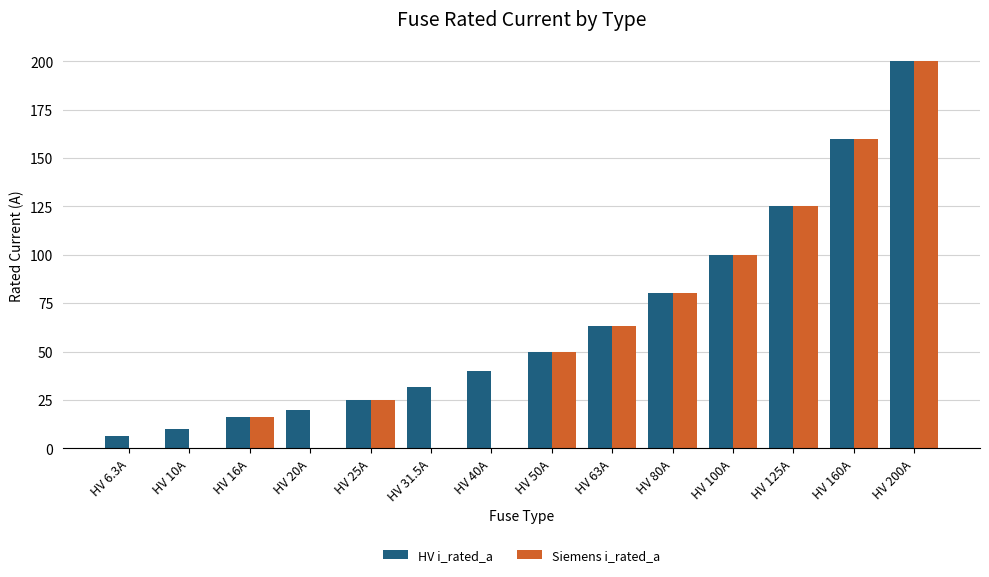

What is the sum of the Siemens i_rated_a values at HV 31.5A and HV 200A?

200.0